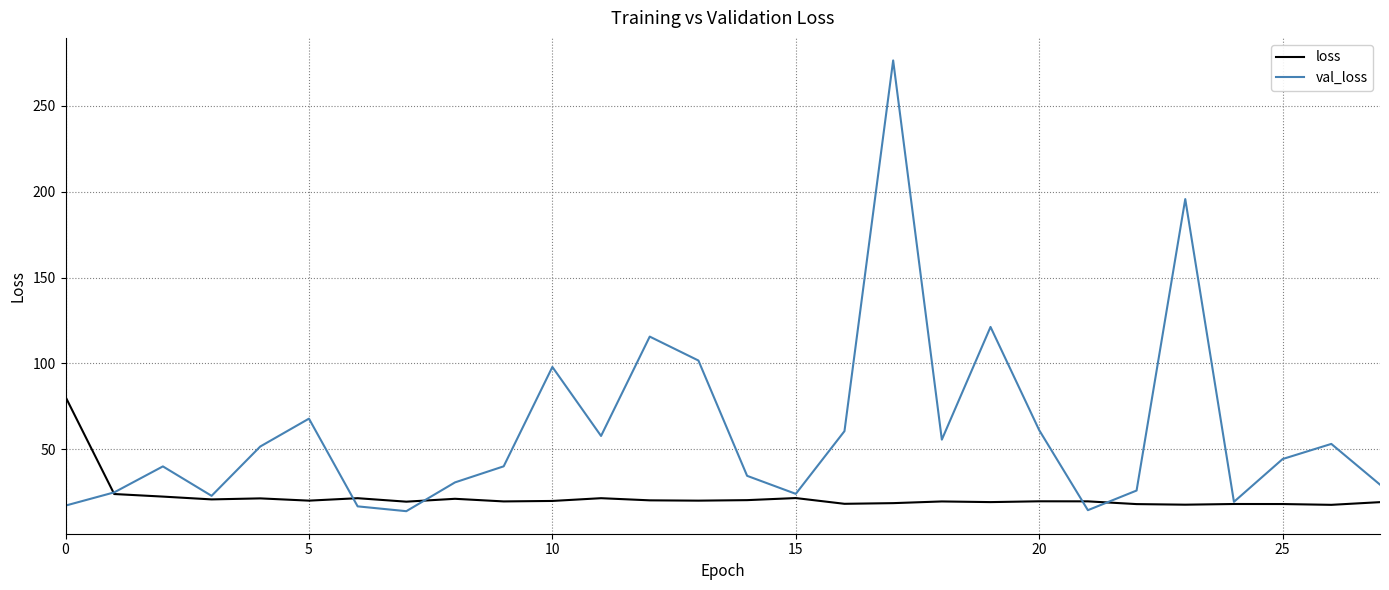

What is the sum of all loss values?

616.7